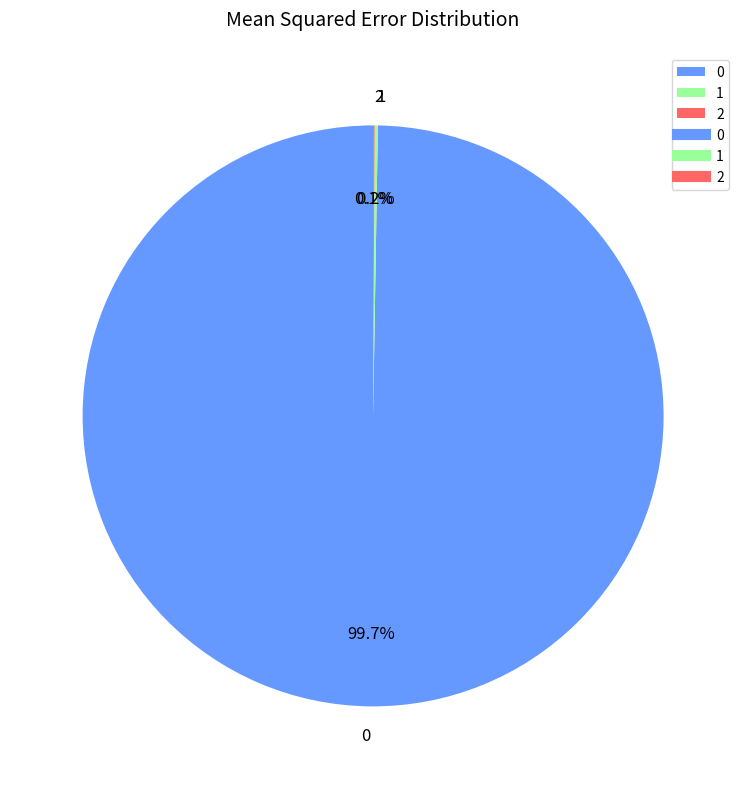

What portion of the pie excludes 0?

0.3%